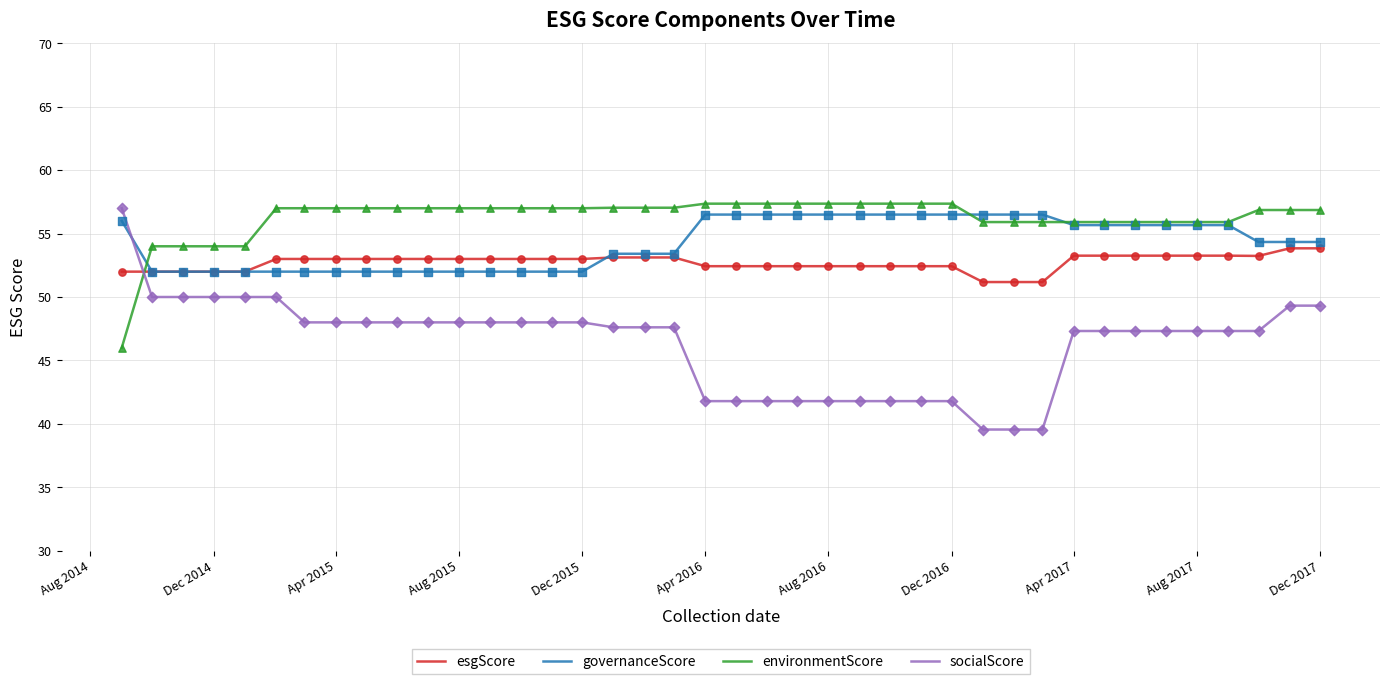

At how many categories does at least one series exceed 43?

40